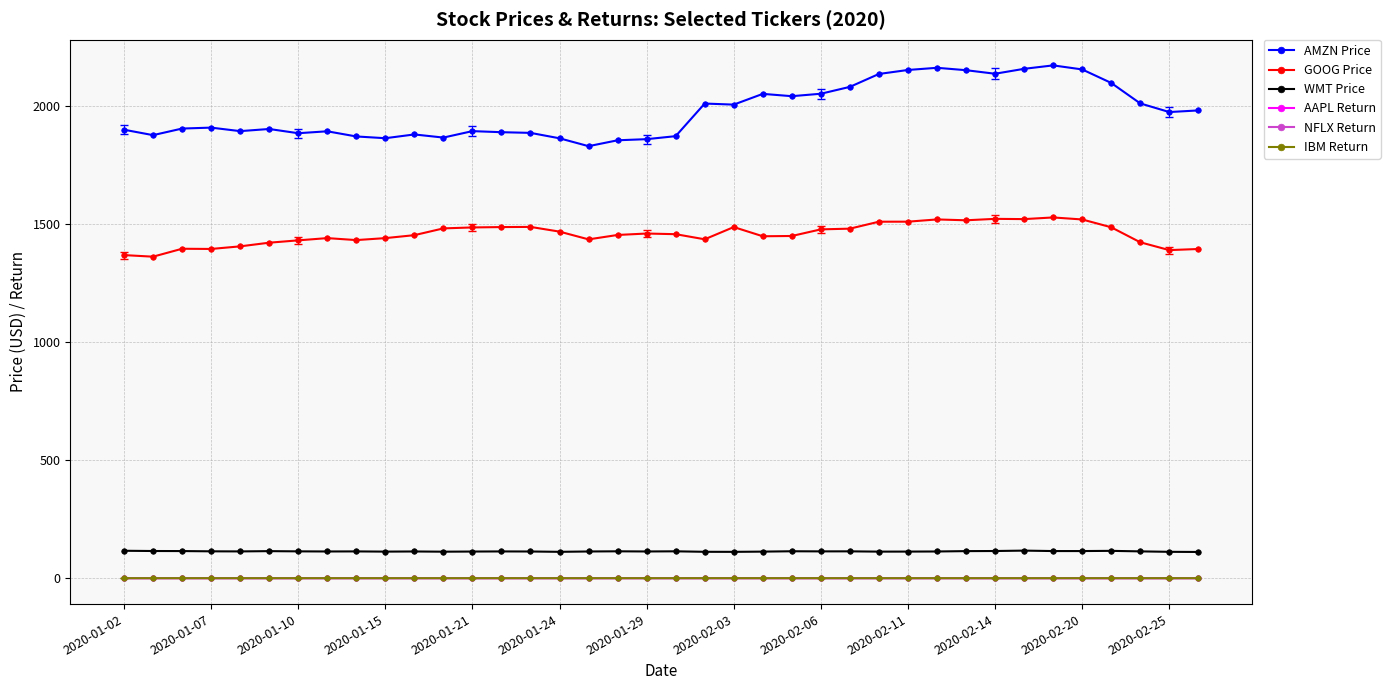

Which series has the largest range (max minus min)?

AMZN Price